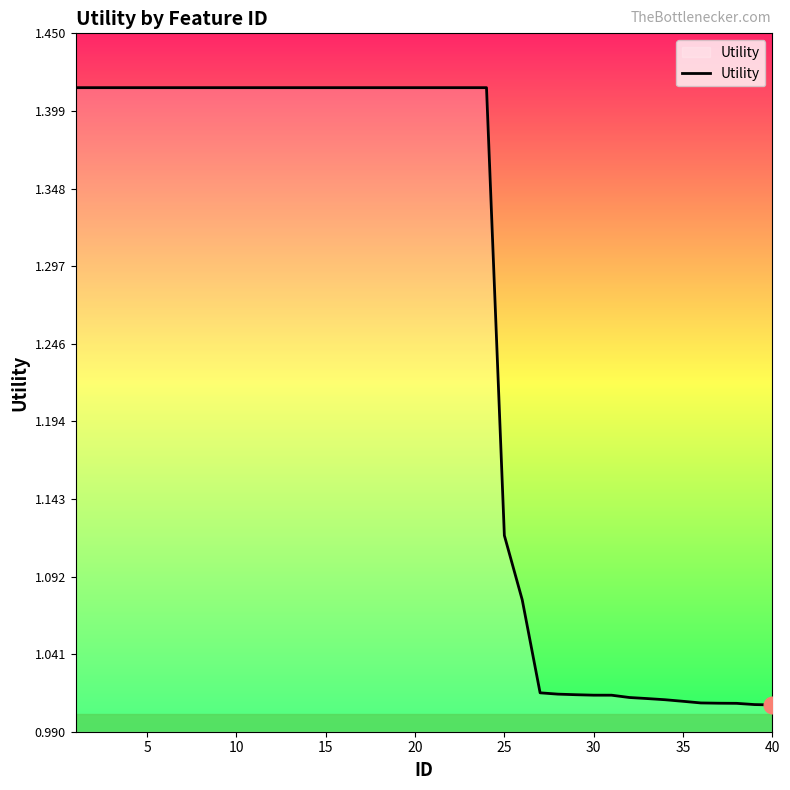

Does the chart have visible grid lines?

No